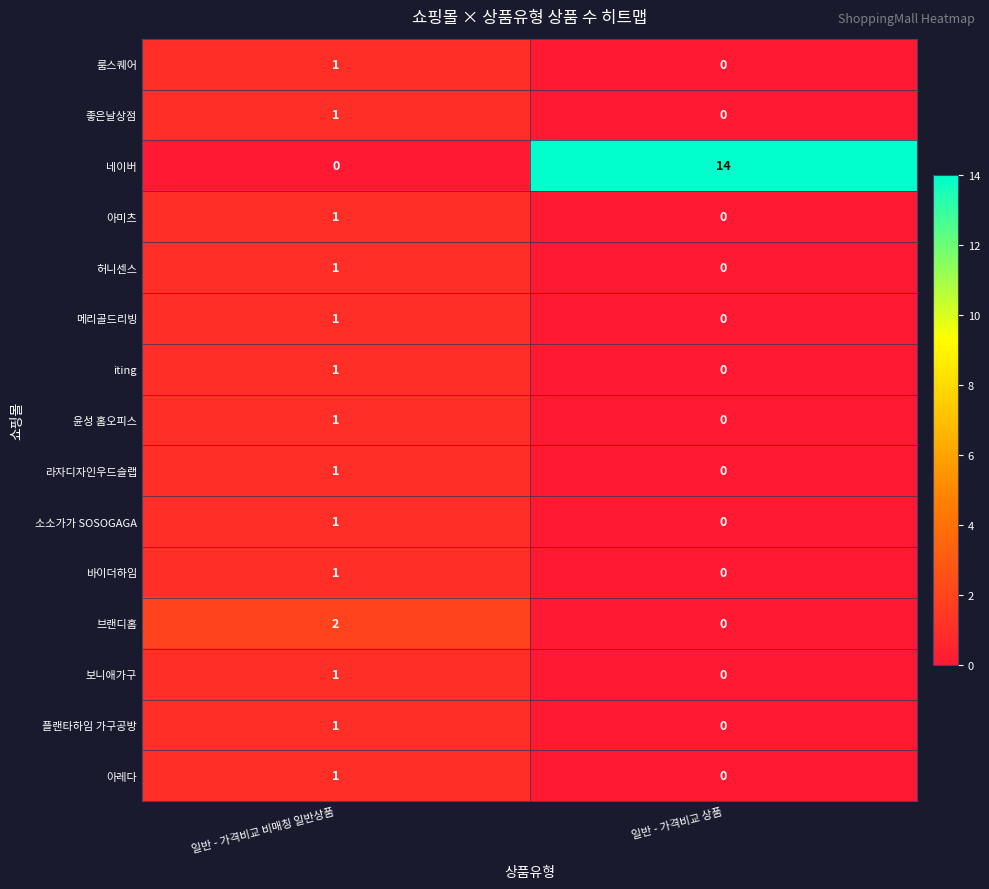

List the labels in order of 메리골드리빙 value, largest first.

일반 - 가격비교 비매칭 일반상품, 일반 - 가격비교 상품